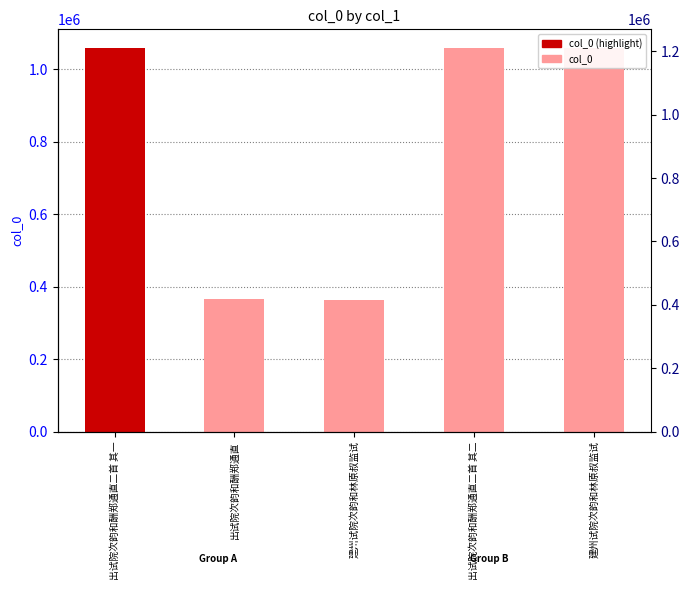

Reading left to right, transcribe all the data shown in this chart.

出试院次韵和酬郑通直二首 其一=1057596	出试院次韵和酬郑通直=364914	建州试院次韵和林原叔监试=364705	出试院次韵和酬郑通直二首 其二=1057597	建州试院次韵和林原叔监试=1057595